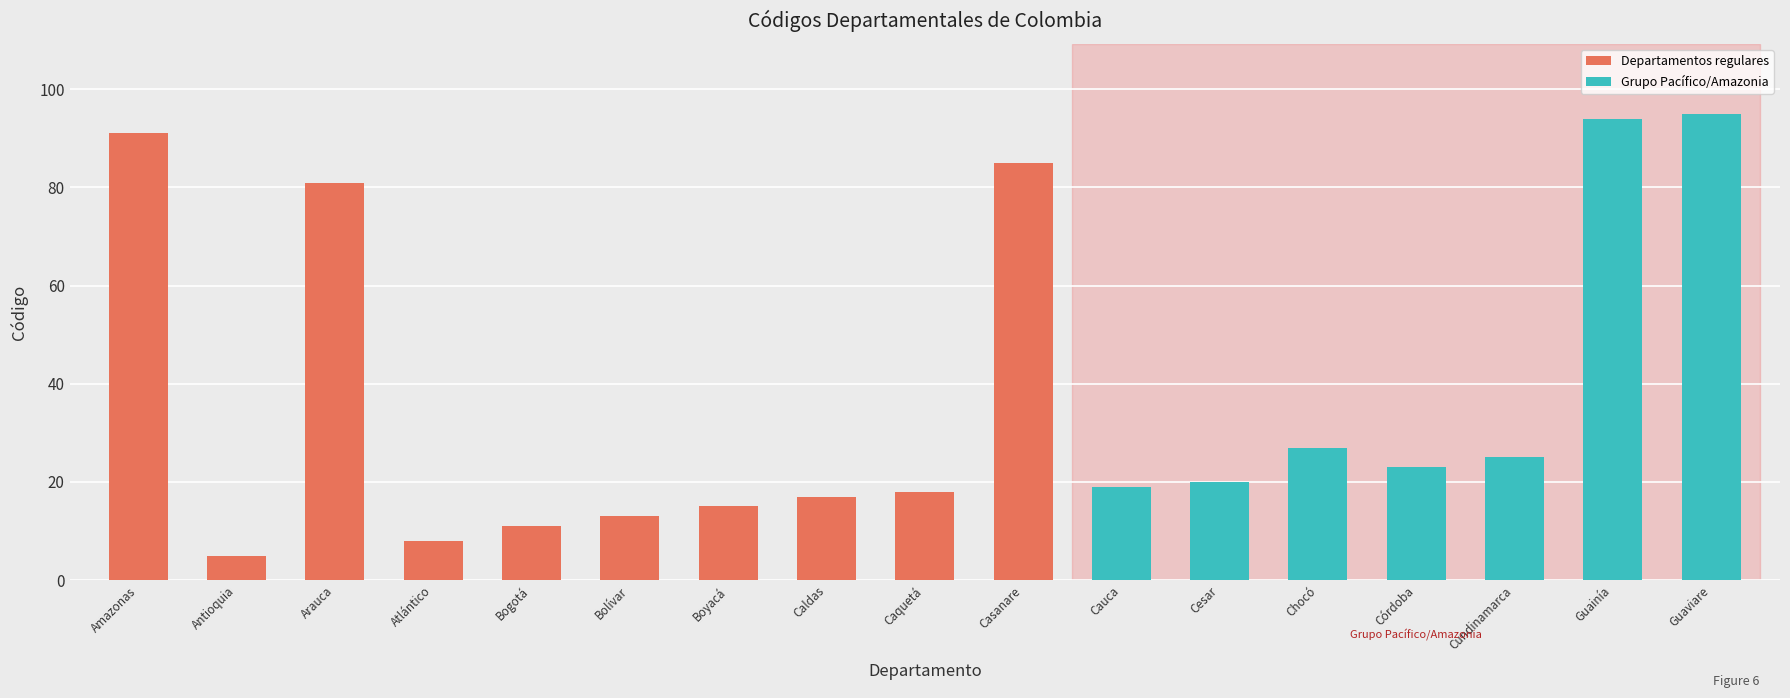

Reading right to left, extract all data points from this chart.

Guaviare=95	Guainía=94	Cundinamarca=25	Córdoba=23	Chocó=27	Cesar=20	Cauca=19	Casanare=85	Caquetá=18	Caldas=17	Boyacá=15	Bolívar=13	Bogotá=11	Atlántico=8	Arauca=81	Antioquia=5	Amazonas=91